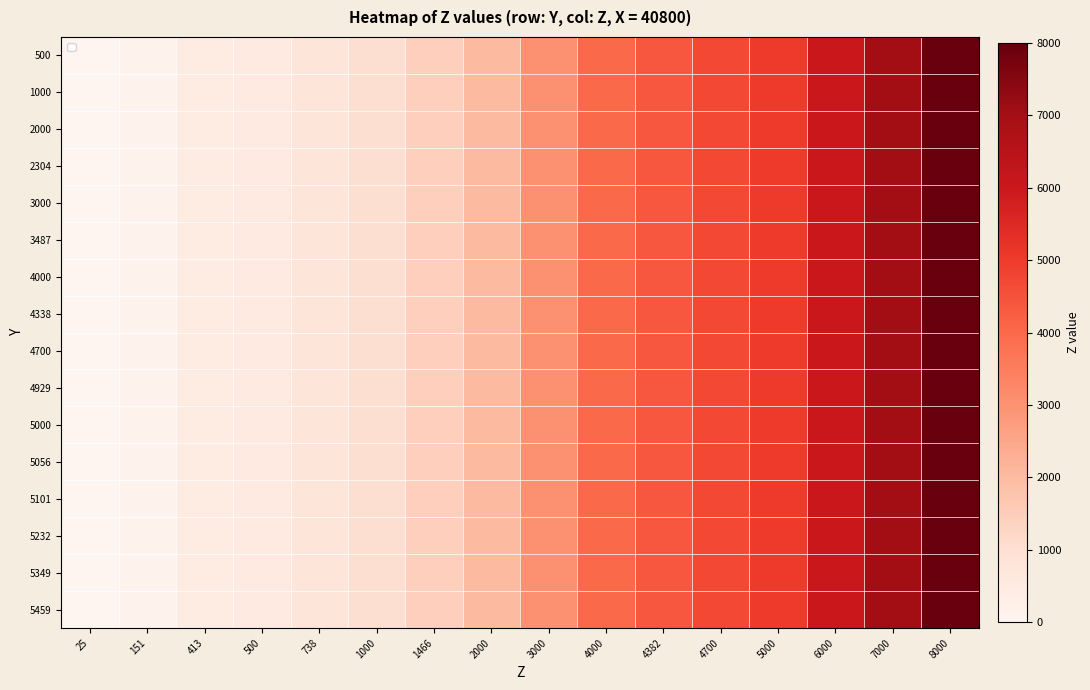

Read the 5101 value at 738, to the nearest 10.

740